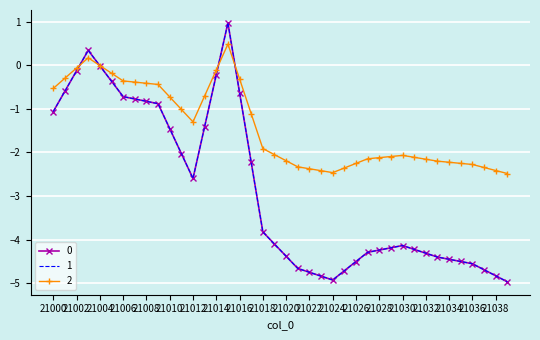

At which category does 1 reach its first local peak?

21003